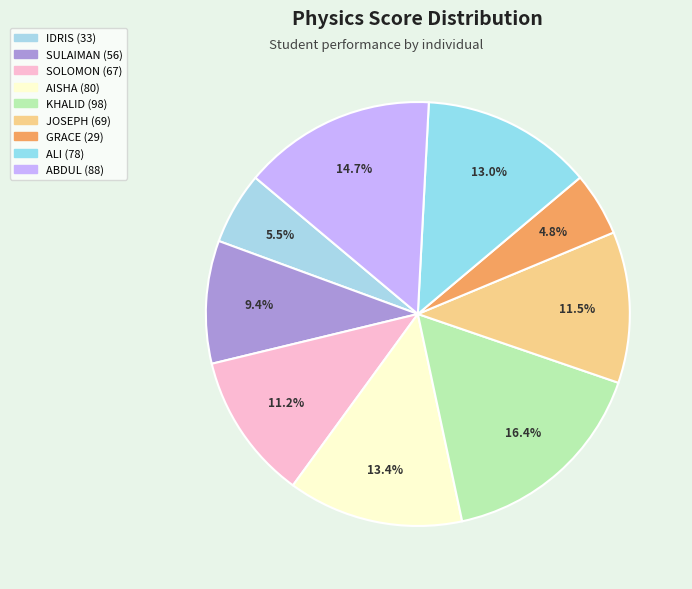

Which slice is the smallest?

GRACE